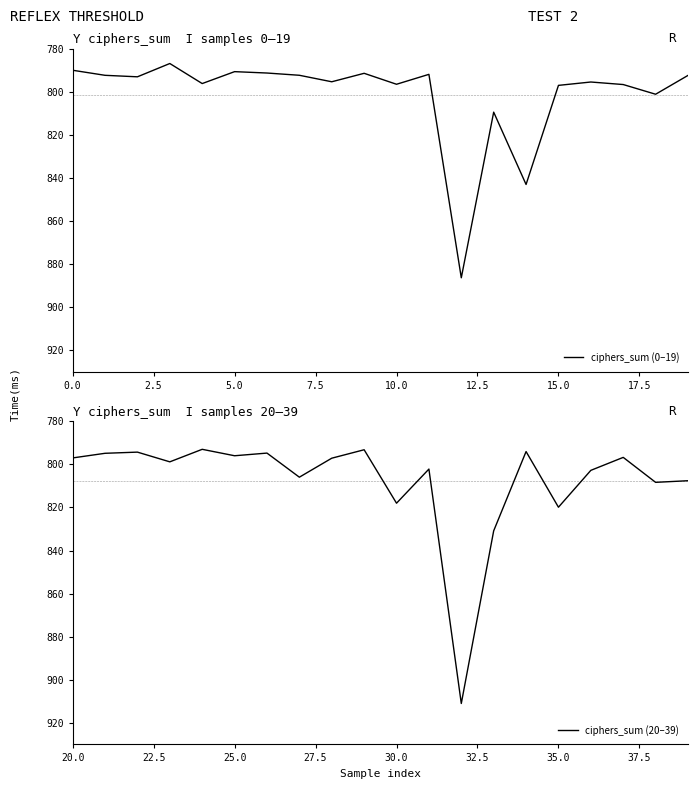

What is the sum of all ciphers_sum (20–39) values?

16156.3